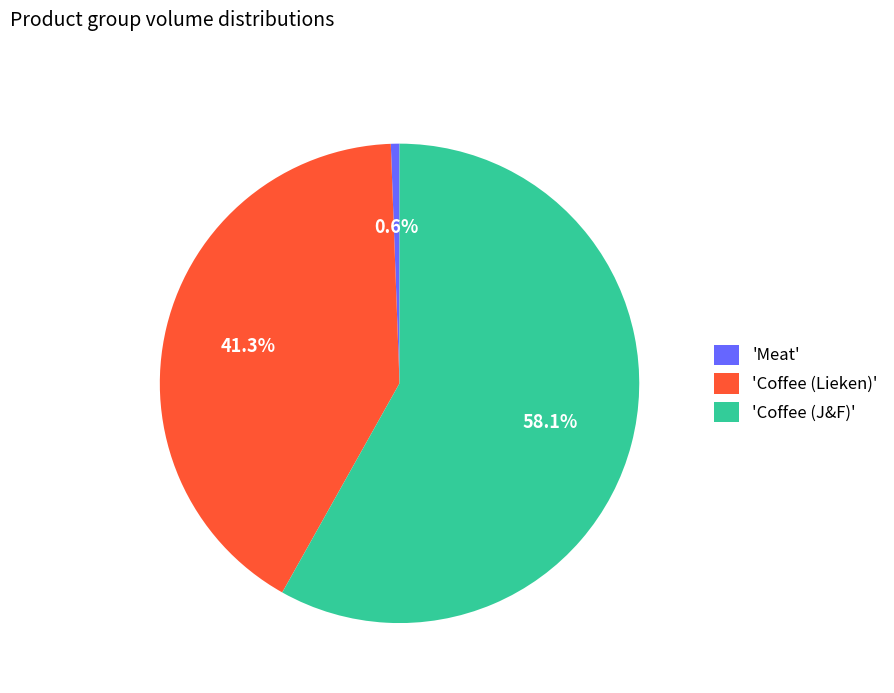

How many slices are in this pie chart?

3